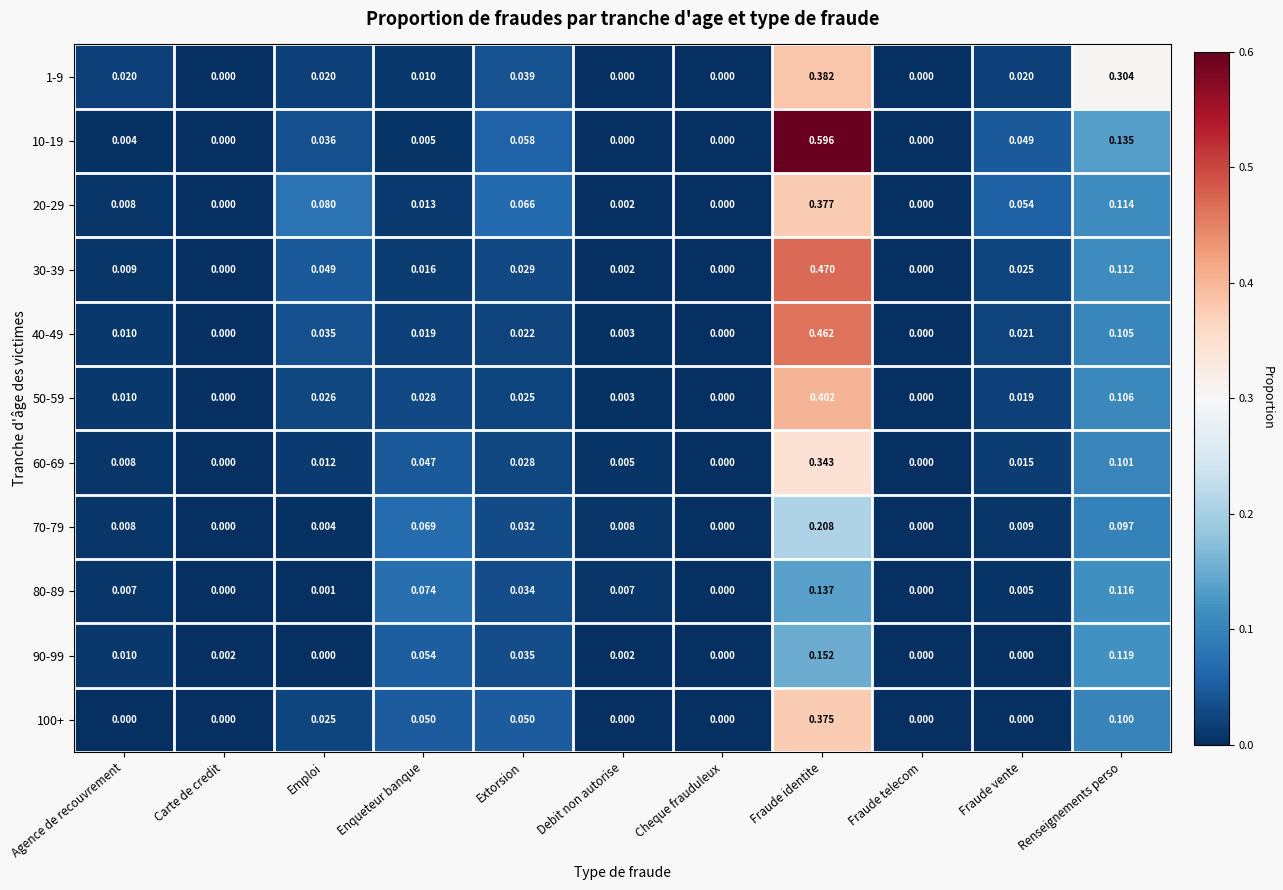

At which category does the chart reach its peak across all series?

Fraude identite